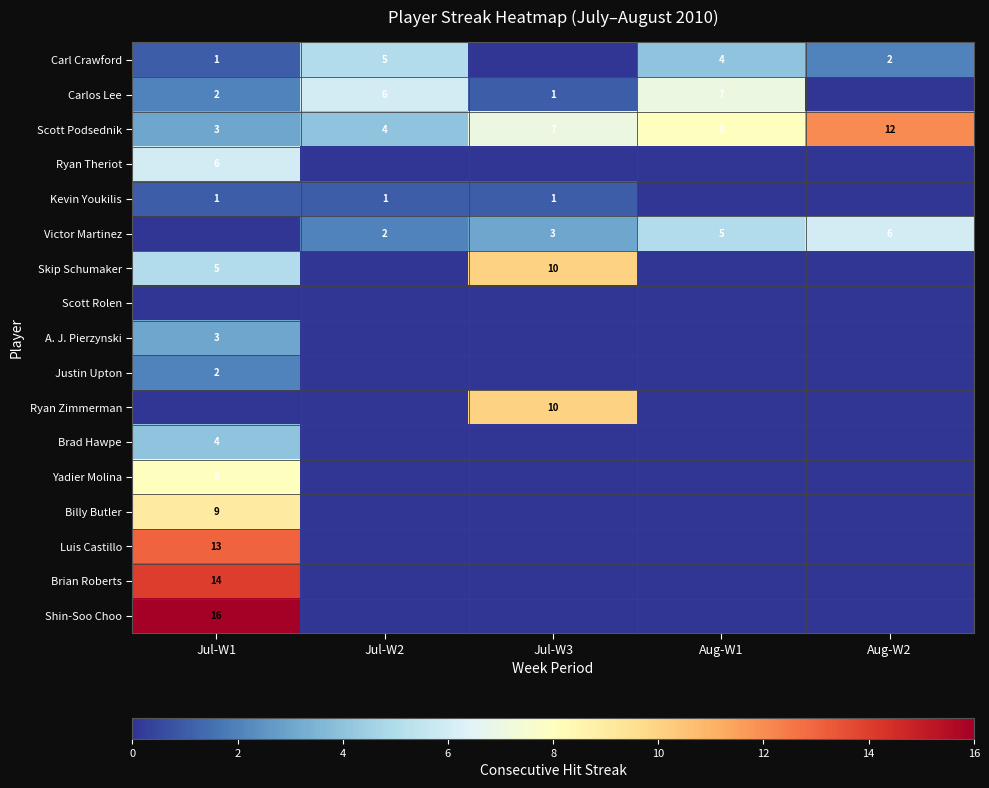

At which label does Scott Podsednik reach its peak?

Aug-W2